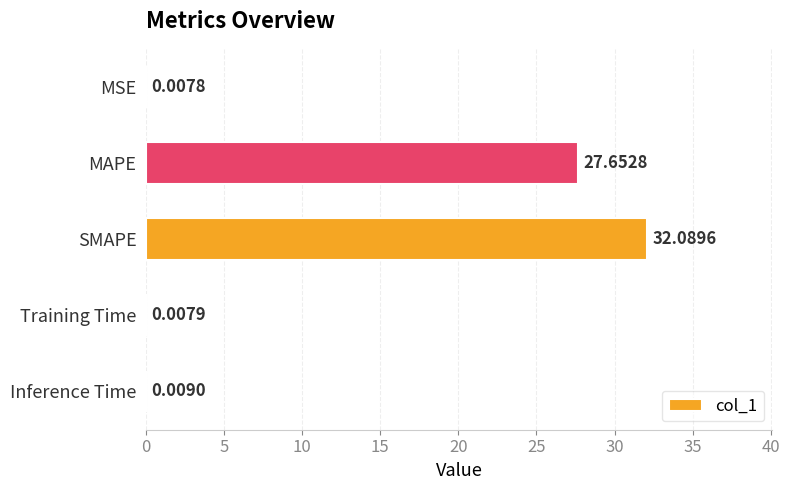

Where is the data nearest to the value 16?

MAPE